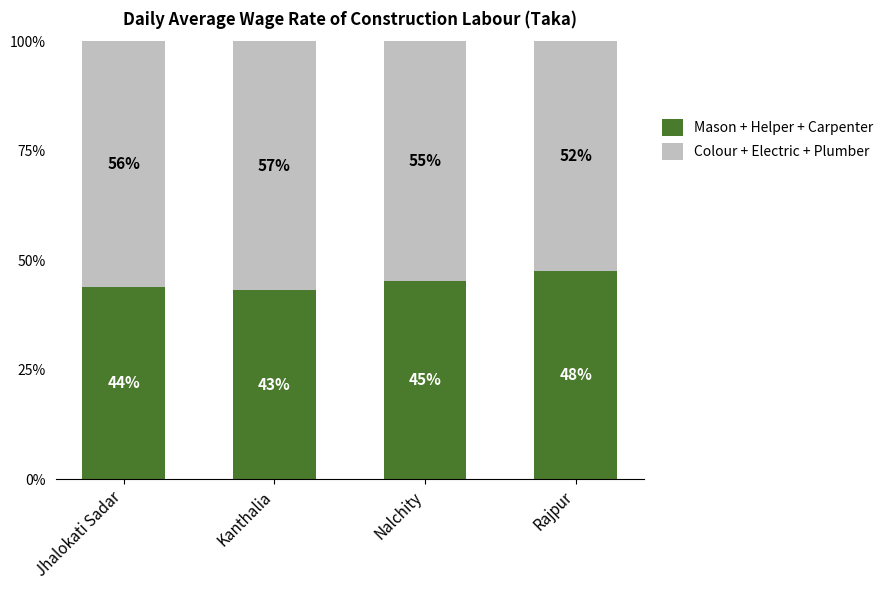

At which label does Mason + Helper + Carpenter reach its minimum?

Kanthalia